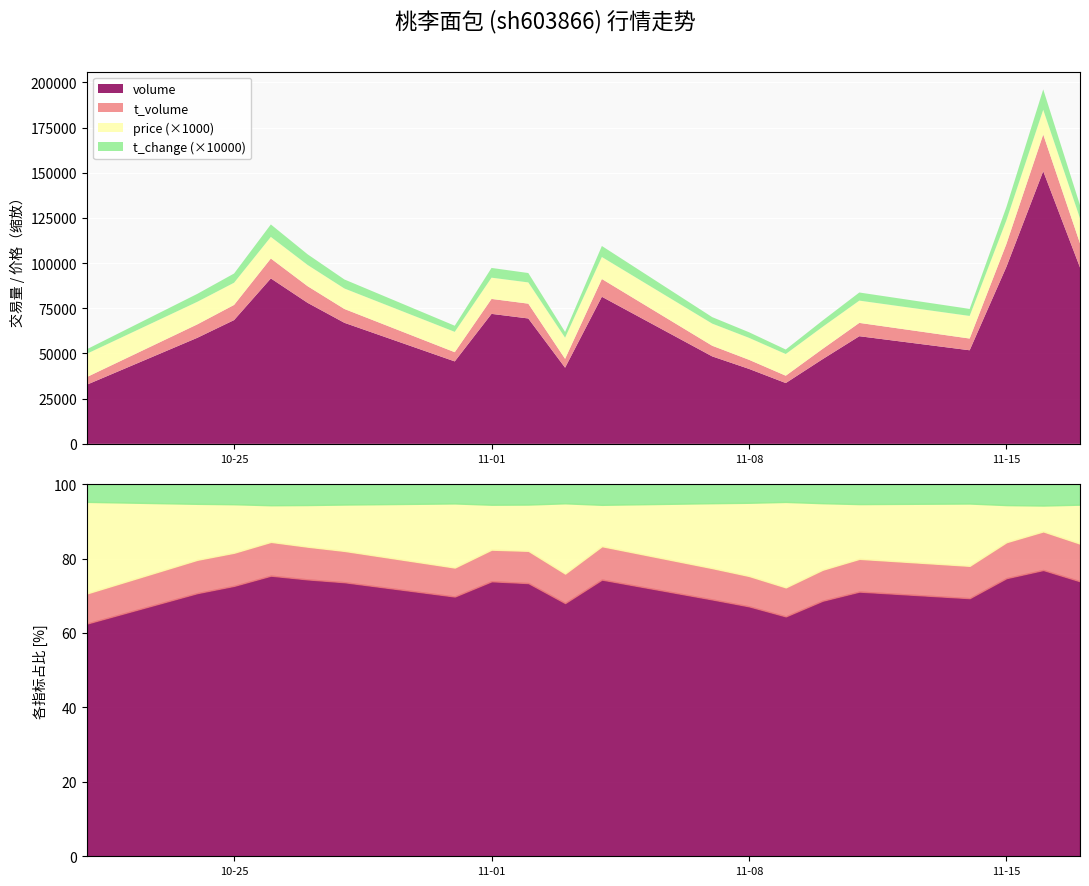

What are all the series names shown in the legend?

volume, t_volume, price, t_change